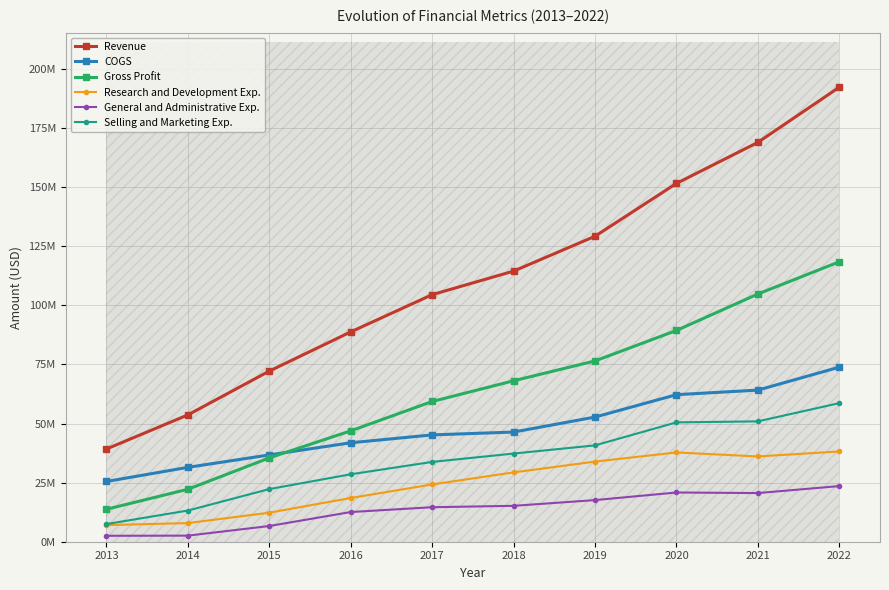

How many series are shown in this chart?

6